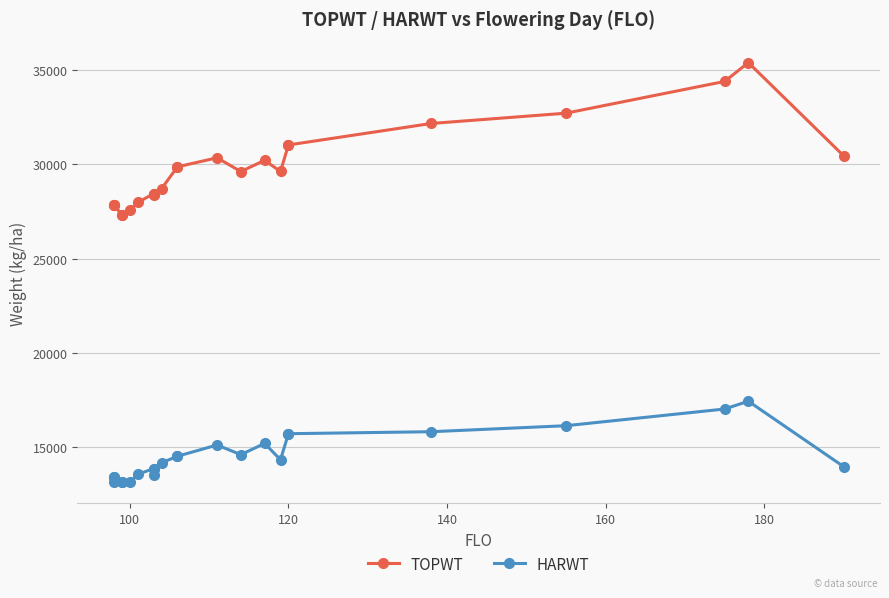

What are all the series names shown in the legend?

TOPWT, HARWT